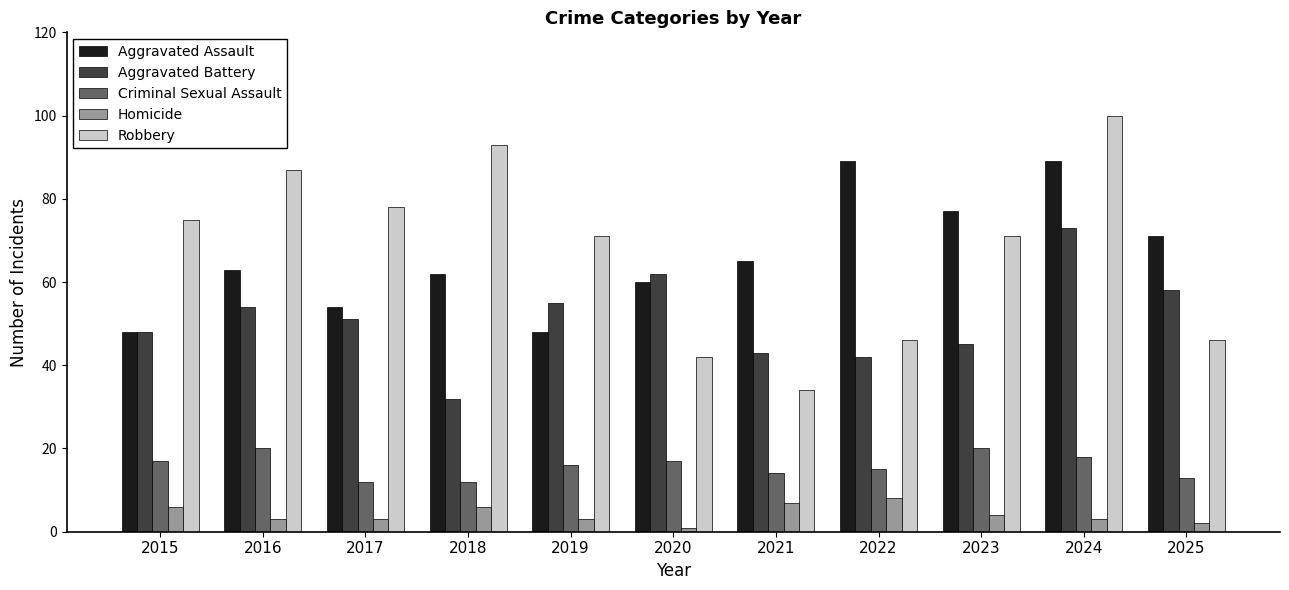

What is the average value of the Aggravated Battery series?

51